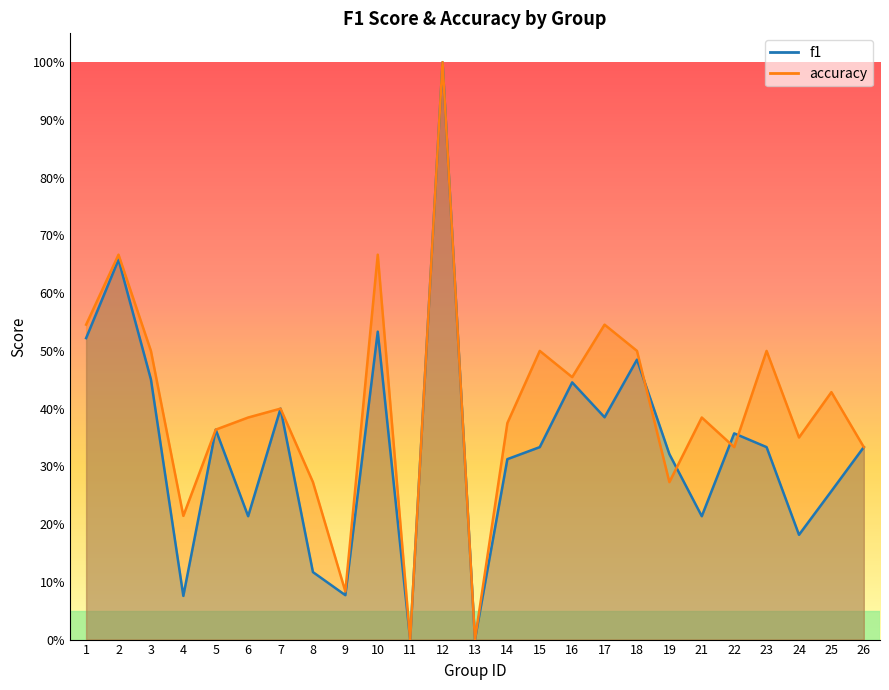

Is it true that f1 equals 0.1 at 4?

False